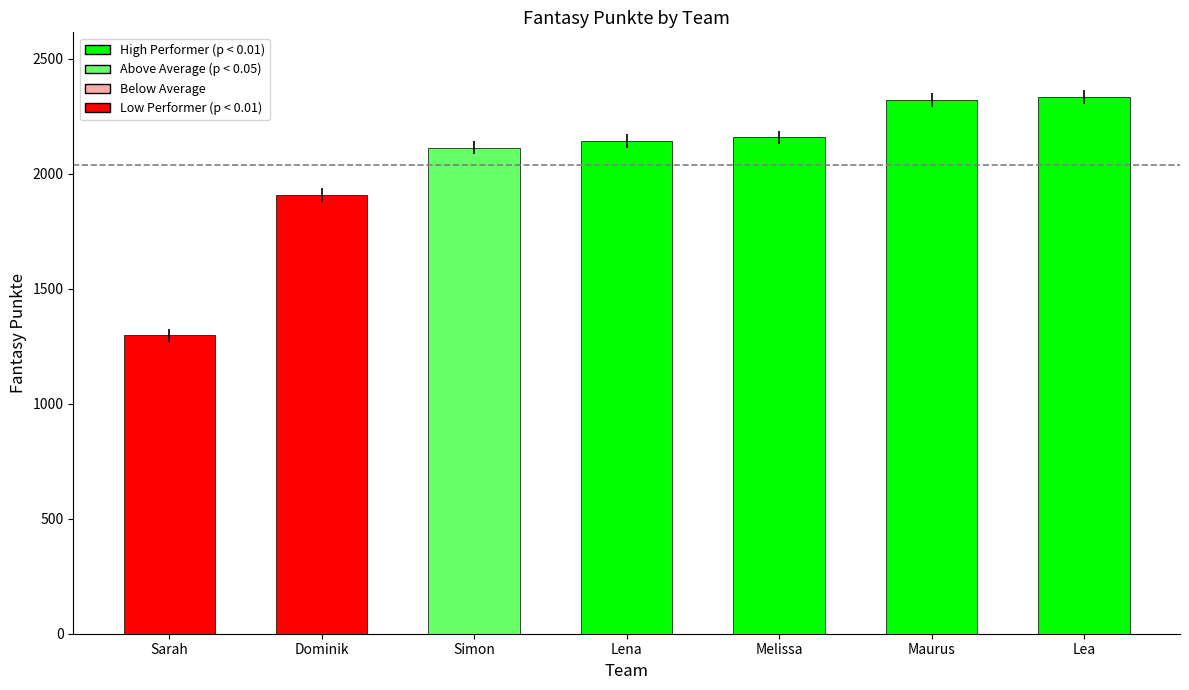

What is the value of the 2nd bar from the left?

1907